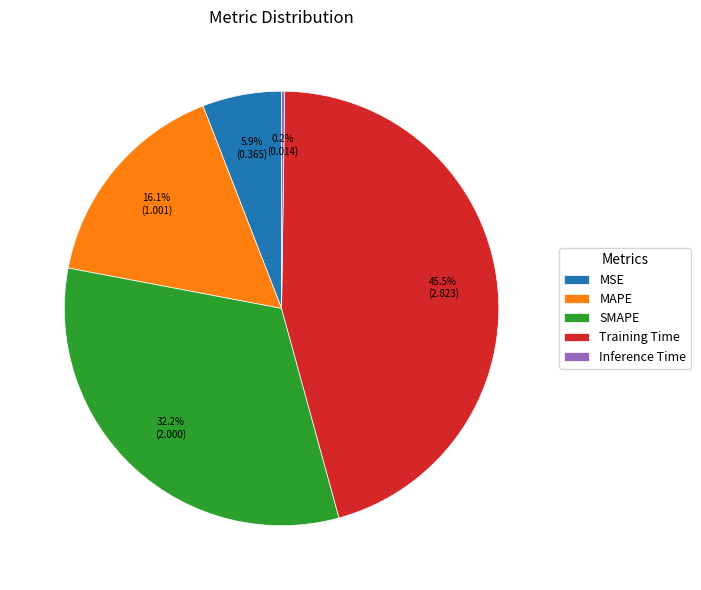

What is the largest slice in the pie chart?

Training Time